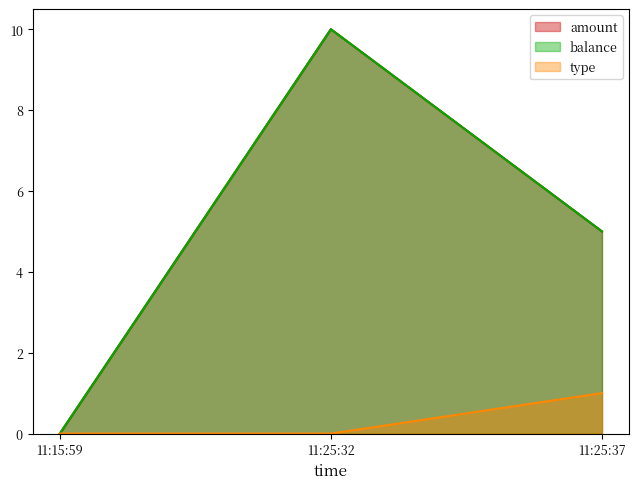

Is the value of amount at 11:15:59 greater than the value of balance at 11:25:37?

No